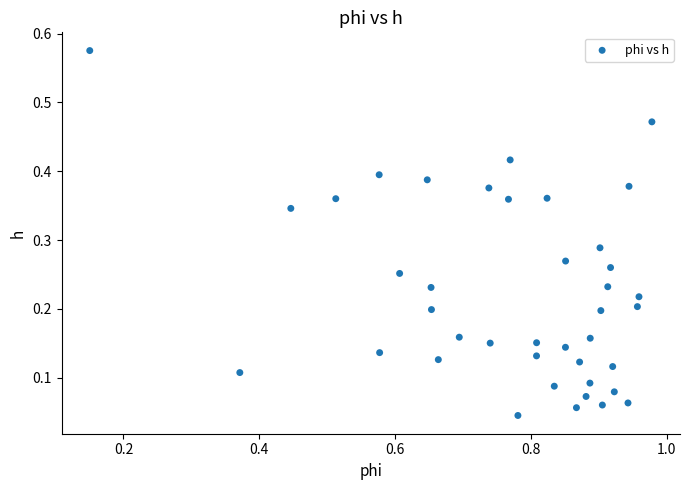

What is the range of X values (max minus min)?

0.8